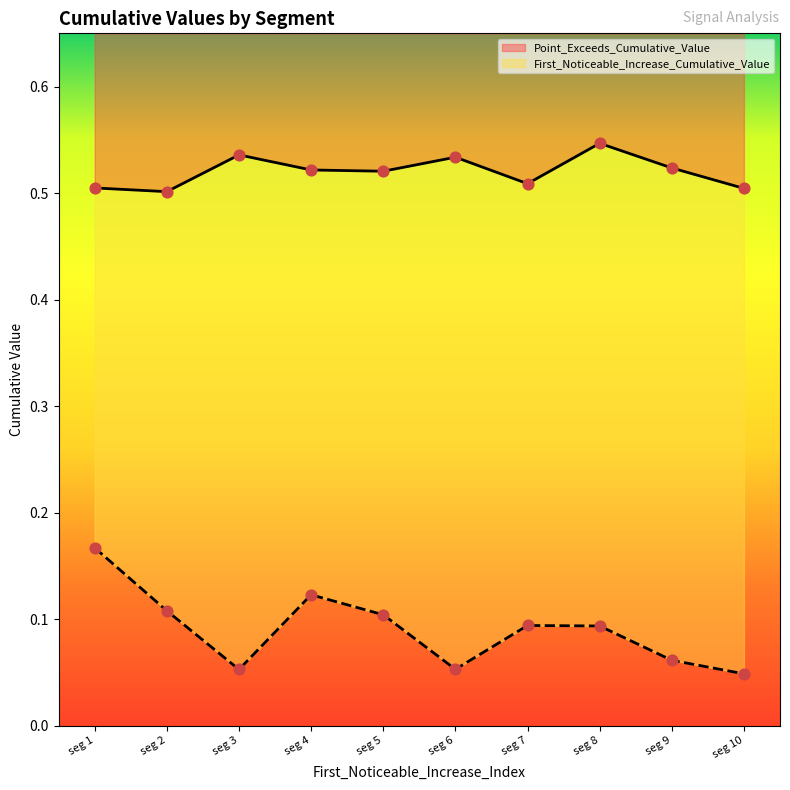

At how many categories does at least one series exceed 0?

10